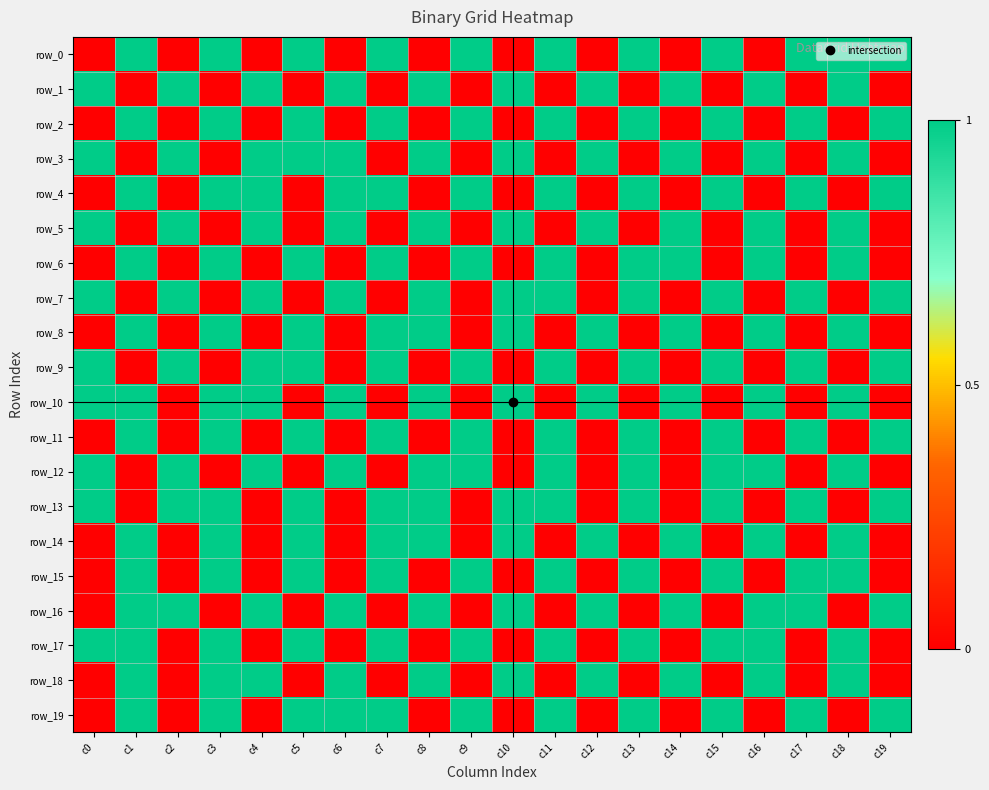

The value of row_14 at c4 is 0. True or false?

True